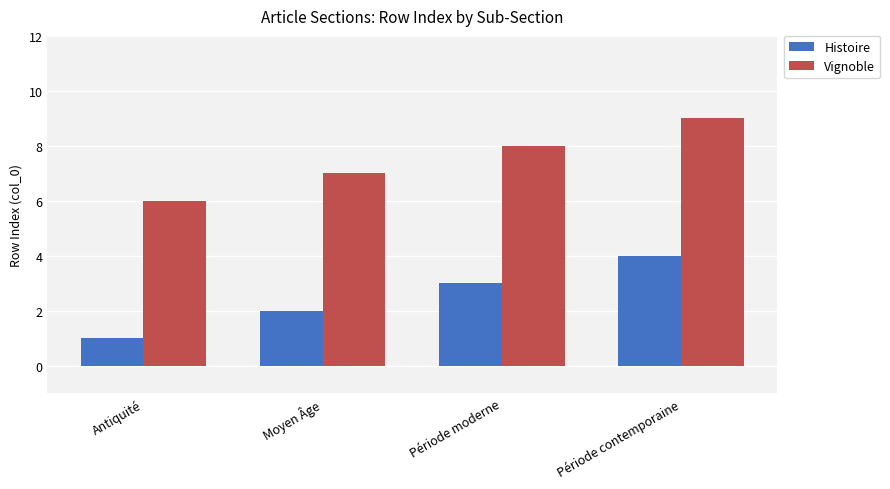

Rank the series by their average value, from highest to lowest.

Vignoble, Histoire